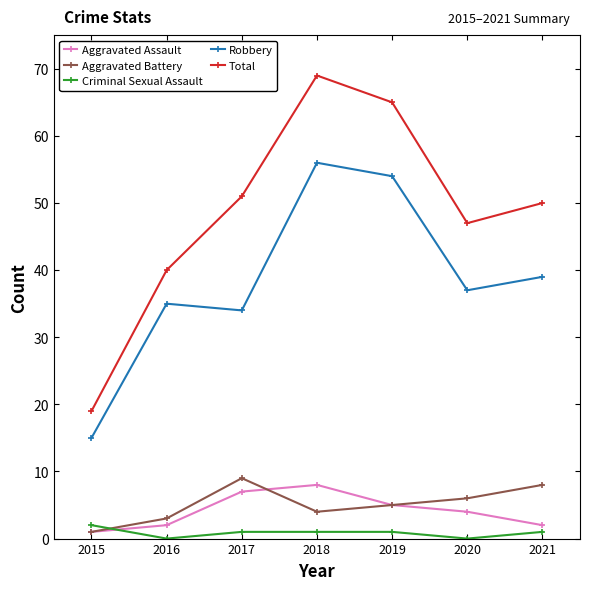

Reading left to right, extract all data points from this chart.

Aggravated Assault: 2015=1	2016=2	2017=7	2018=8	2019=5	2020=4	2021=2
Aggravated Battery: 2015=1	2016=3	2017=9	2018=4	2019=5	2020=6	2021=8
Criminal Sexual Assault: 2015=2	2016=0	2017=1	2018=1	2019=1	2020=0	2021=1
Robbery: 2015=15	2016=35	2017=34	2018=56	2019=54	2020=37	2021=39
Total: 2015=19	2016=40	2017=51	2018=69	2019=65	2020=47	2021=50